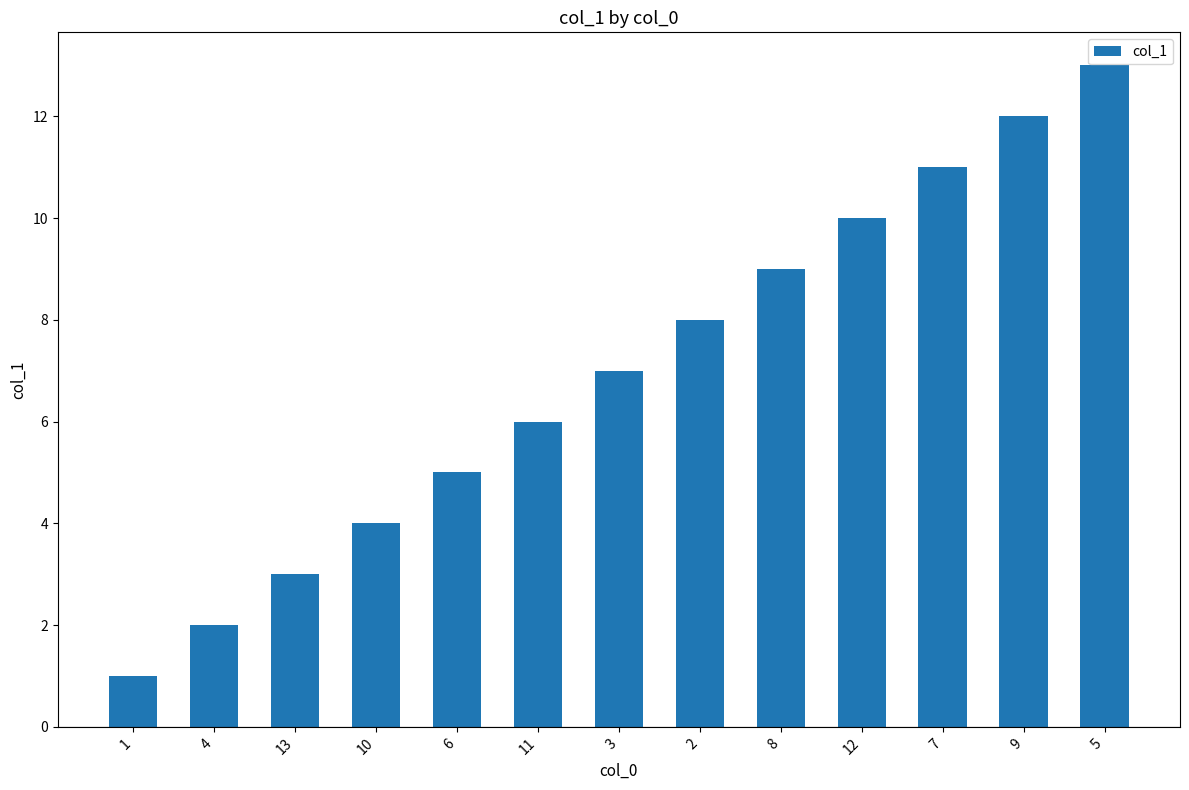

What is the change in value from 13 to 3?

+4